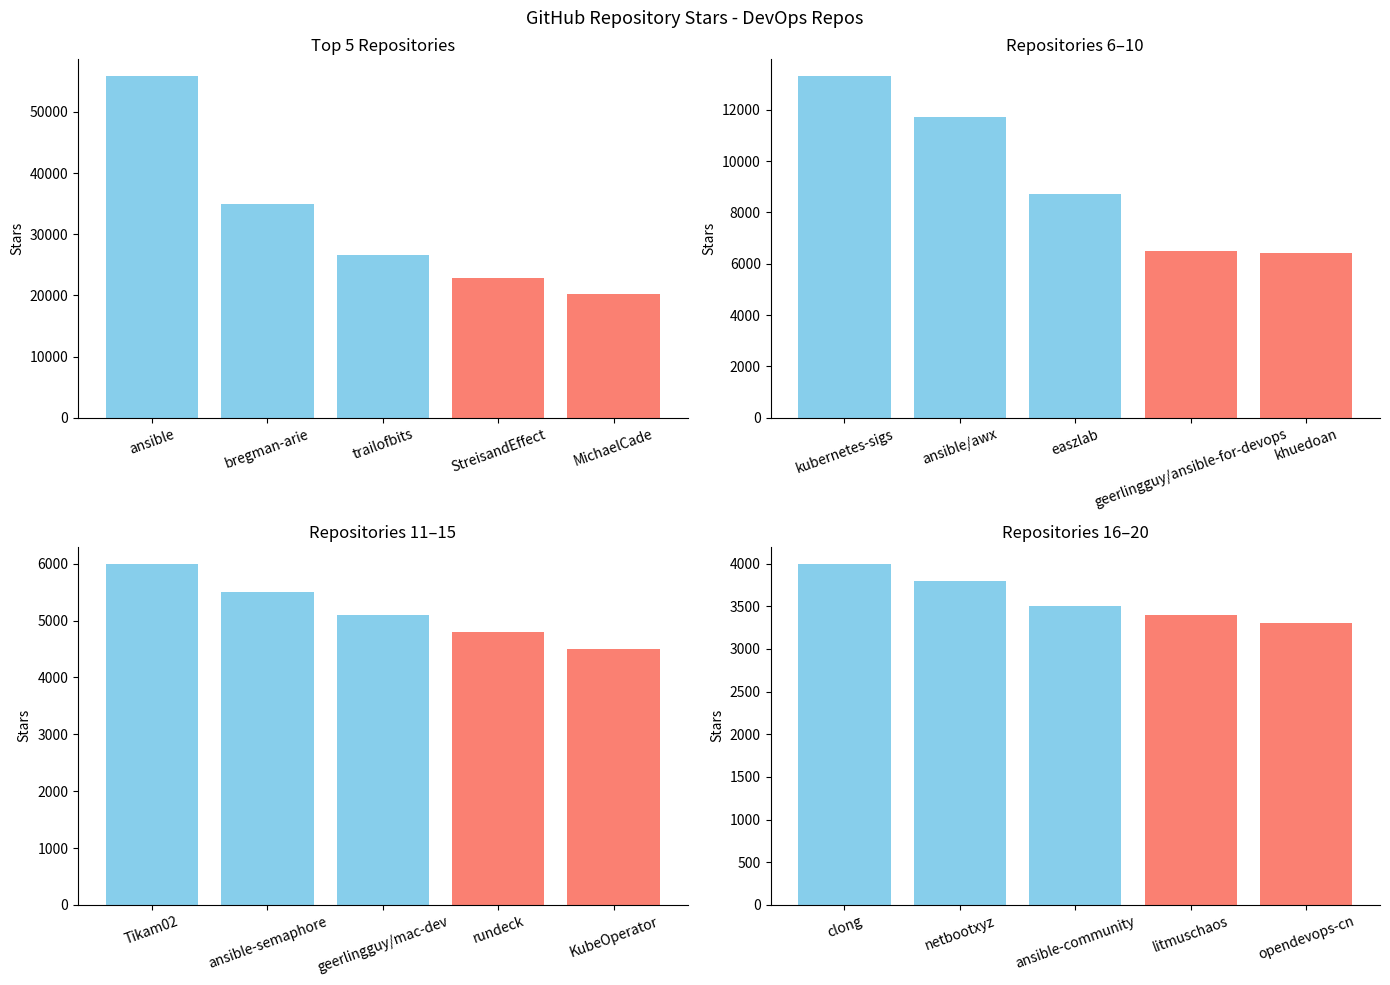

At which category is the sum across all series the highest?

ansible